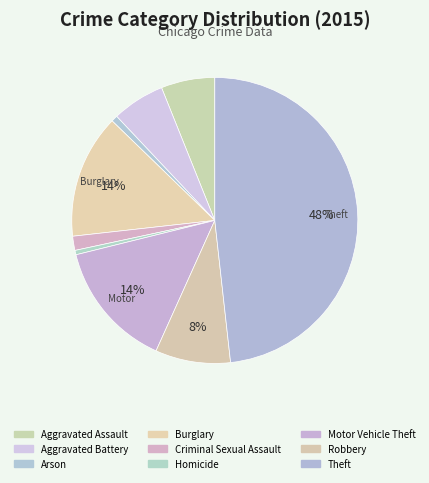

How many slices are in this pie chart?

9